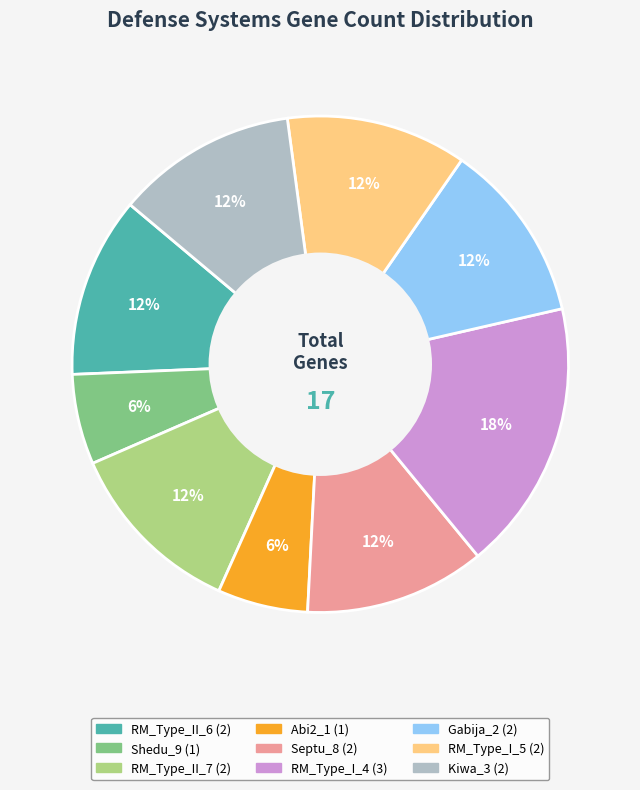

Combined, do Shedu_9 and RM_Type_II_6 account for over 50%?

No